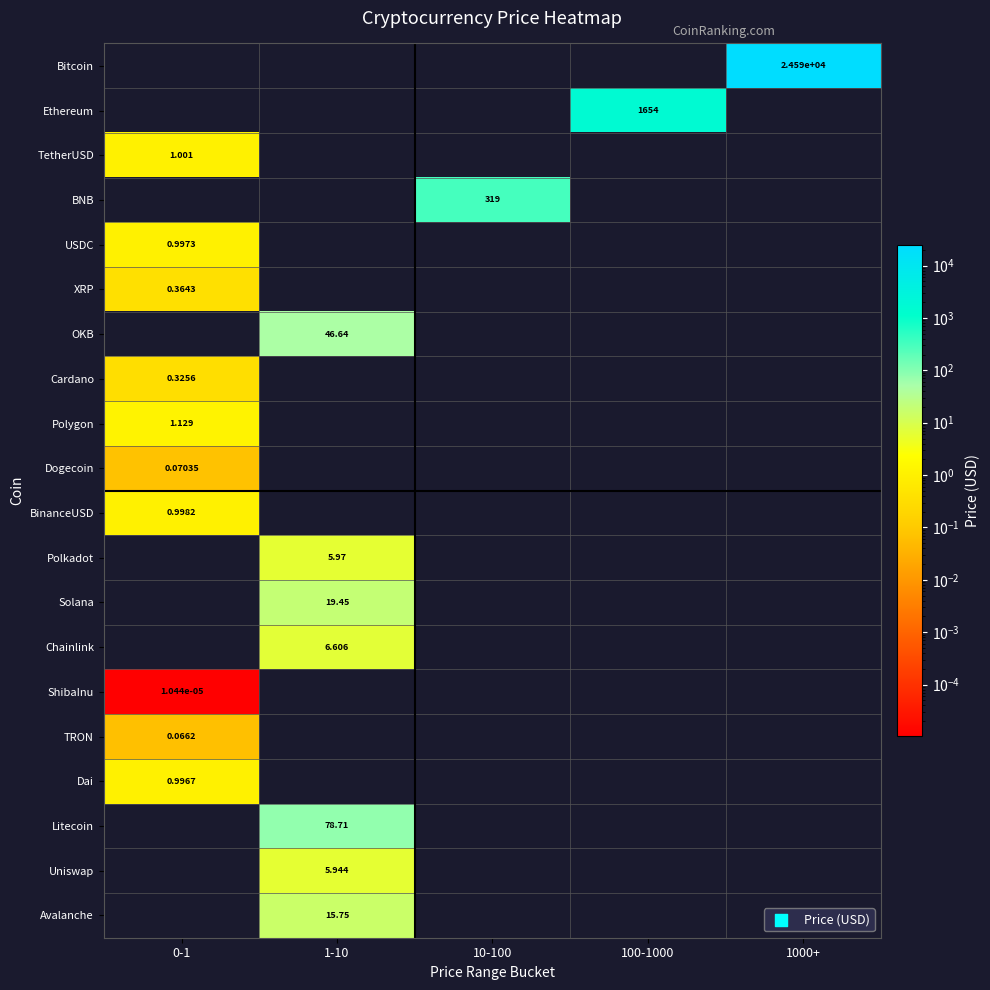

Is the value of BinanceUSD at 1-10 greater than the value of Ethereum at 1000+?

No